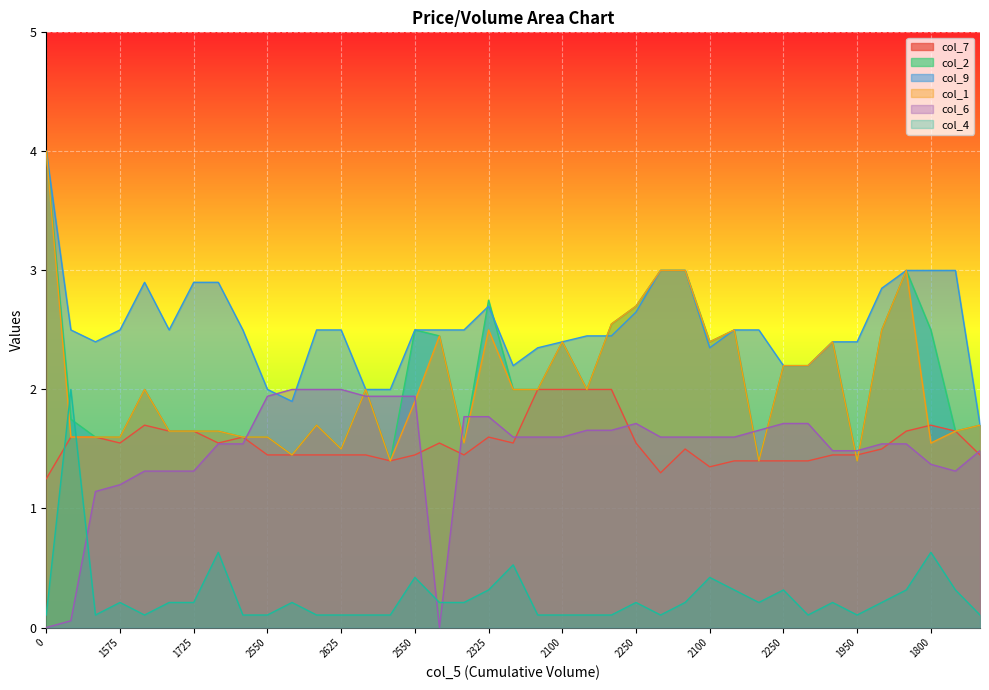

What is the value of the col_1 point at the 13th from the left?

1.4